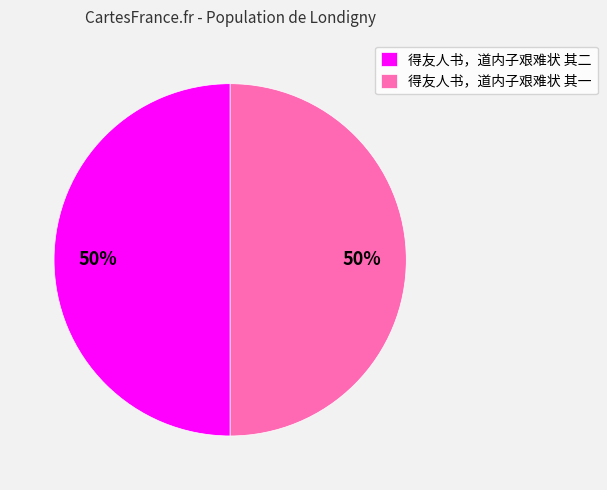

To the nearest percent, what portion does 得友人书，道内子艰难状 其一 represent?

50%